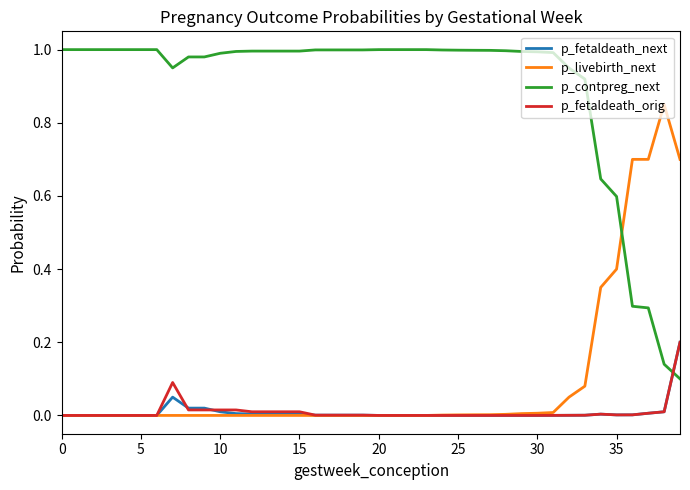

Which series has the largest total across all categories?

p_contpreg_next